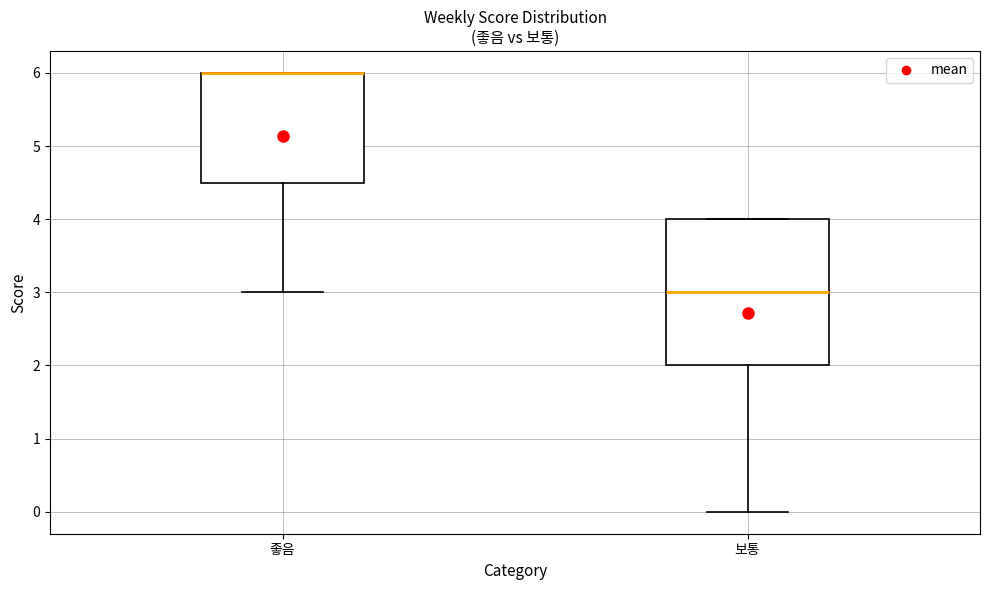

Reading left to right, transcribe this box plot: for each box, give where its median line is, the range the box spans, and where its two whiskers end, as read against the y-axis. The values are not printed on the chart, so give them approximately, as read against the axis.

좋음: median 6.0 (drawn on the box's upper edge), box 4.5 to 6.0, whiskers 3.0 to 6.0
보통: median 3.0, box 2.0 to 4.0, whiskers 0.0 to 4.0